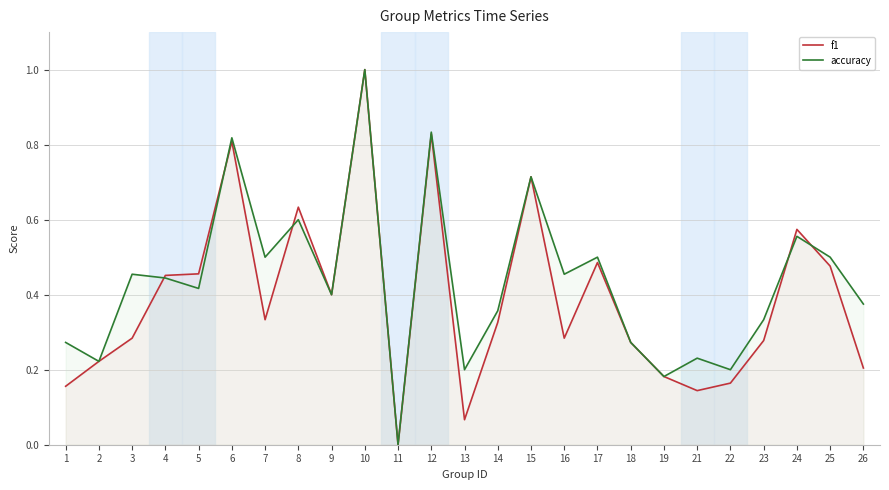

The accuracy series shows 0.2 at 16. True or false?

False